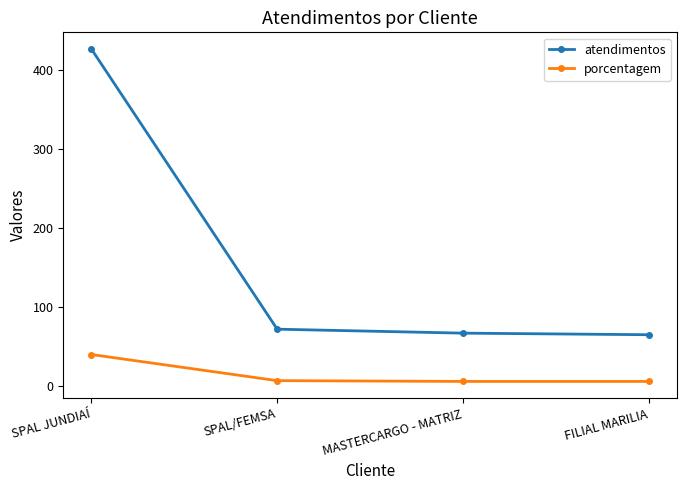

True or false: porcentagem and atendimentos cross at least once.

False